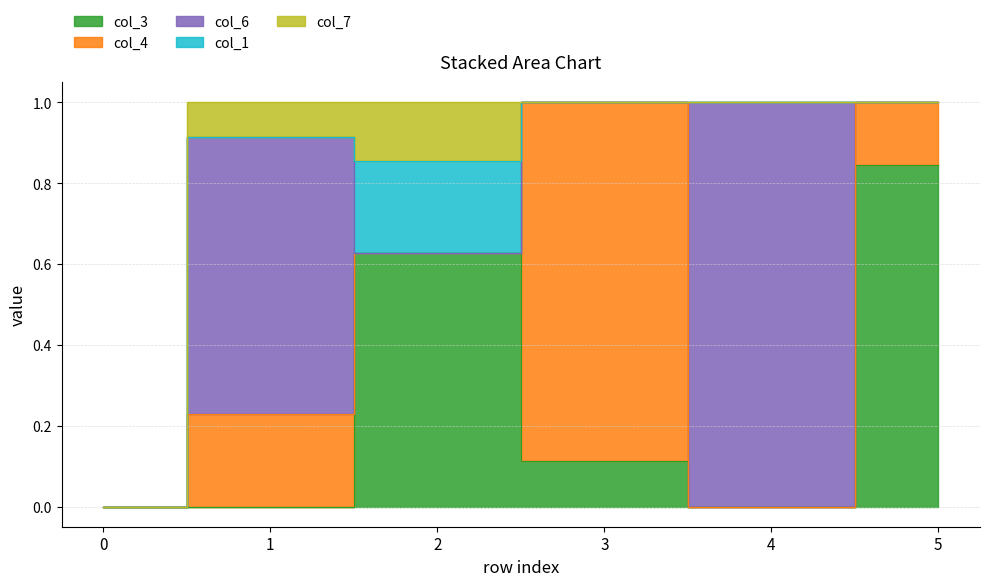

Reading left to right, extract all data points from this chart.

col_3: 0.0	0.0	0.6	0.1	0.0	0.8
col_4: 0.0	0.2	0.0	0.9	0.0	0.2
col_6: 0.0	0.7	0.0	0.0	1.0	0.0
col_1: 0.0	0.0	0.2	0.0	0.0	0.0
col_7: 0.0	0.1	0.1	0.0	0.0	0.0